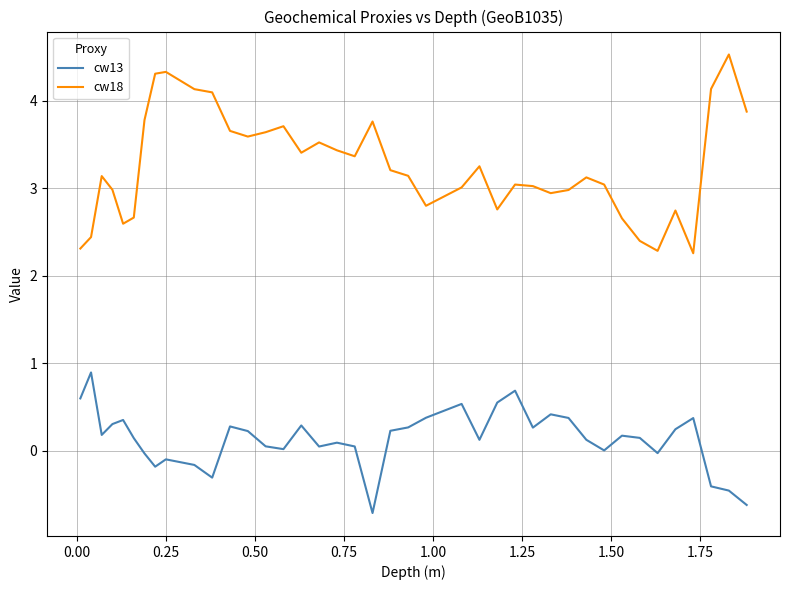

Does the chart have visible grid lines?

Yes